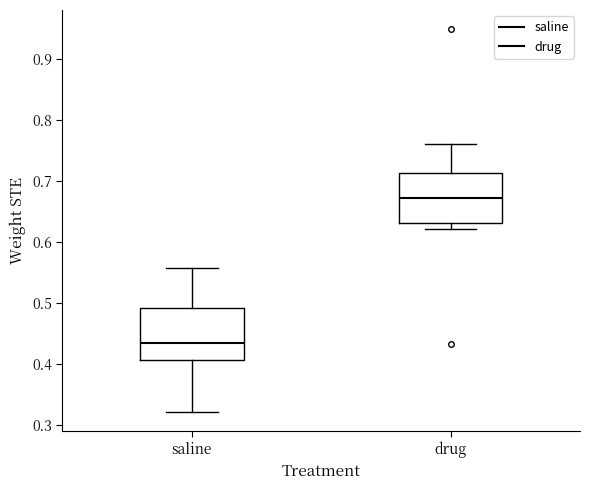

Which box's median line is the lowest?

saline